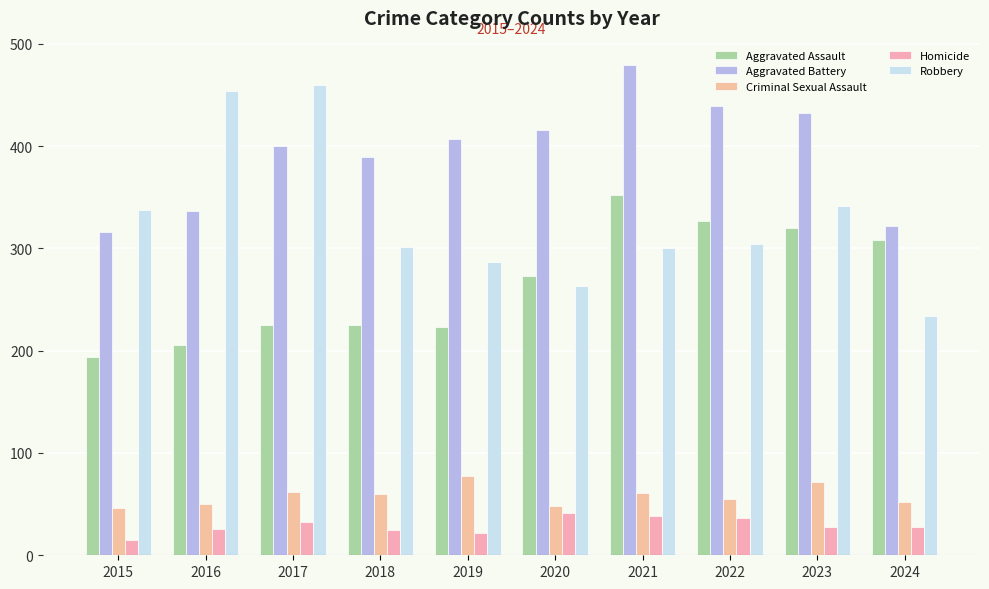

What is the difference between the Aggravated Assault values at 2017 and 2020?

48